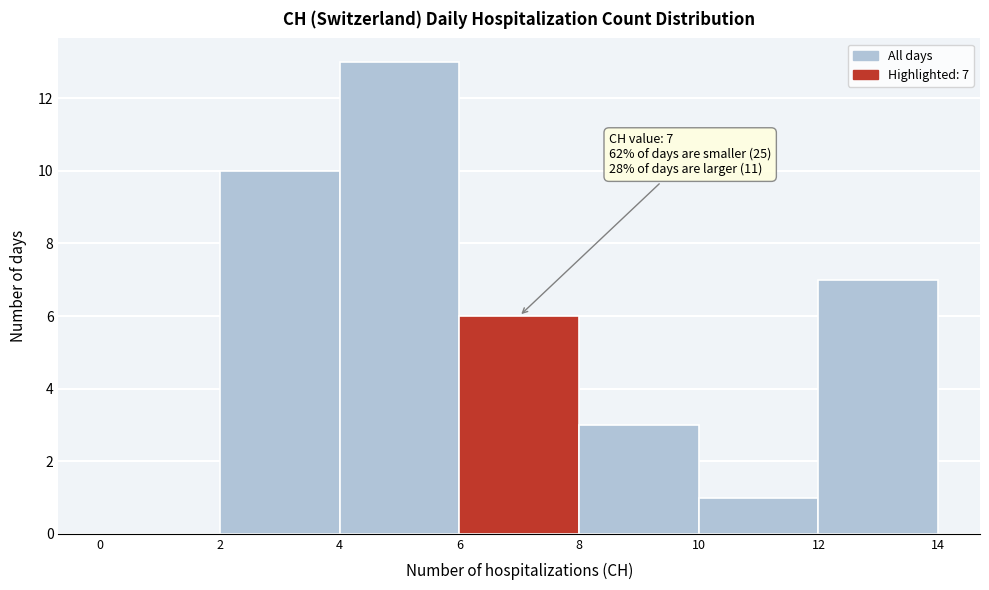

Over which range of the x-axis is the bar tallest?

4 to 6